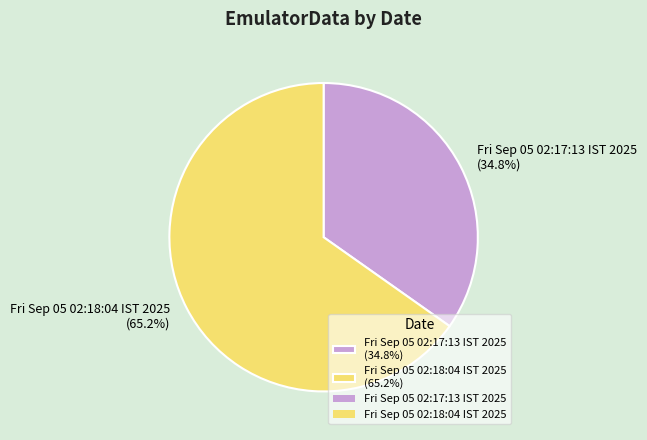

Which category has the biggest portion of the pie?

Fri Sep 05 02:18:04 IST 2025